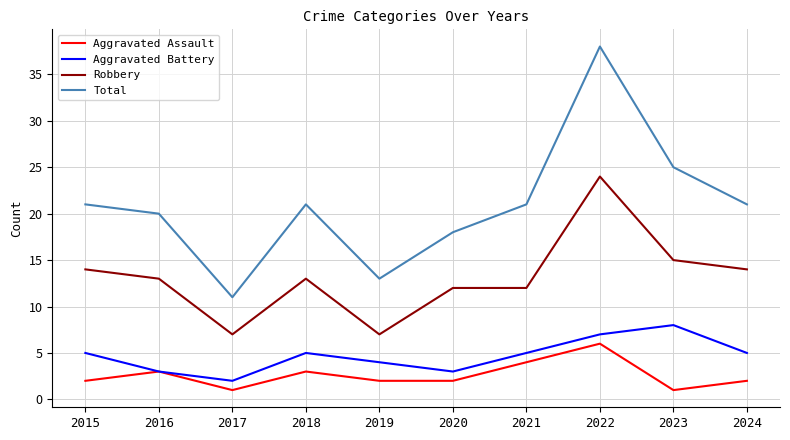

True or false: Aggravated Battery and Total intersect in this chart.

False